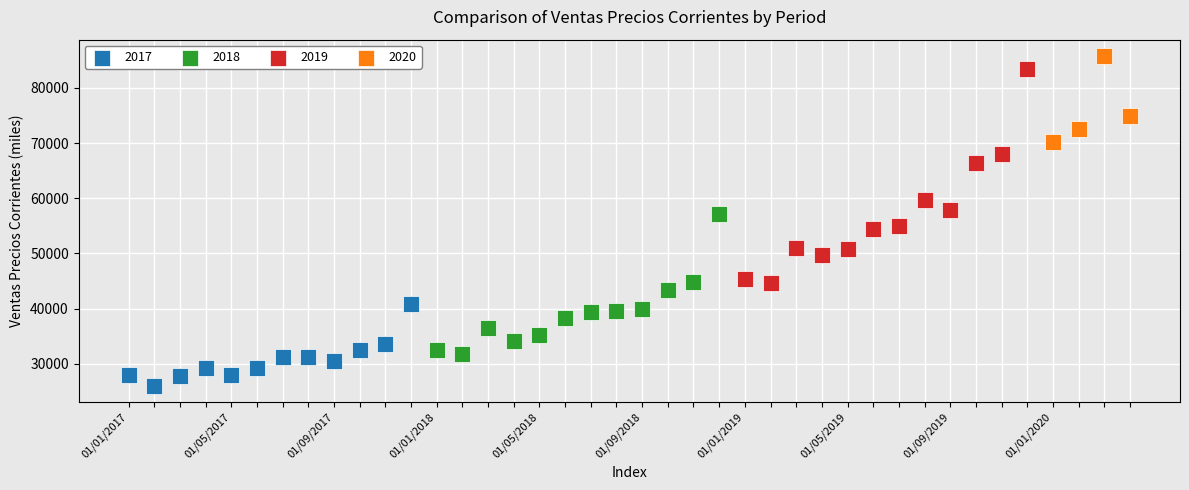

Which series has the largest Y range (max minus min)?

2019